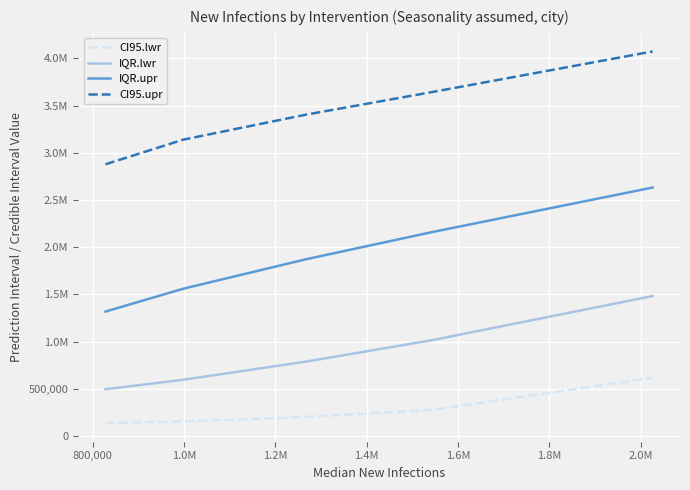

Does the chart display data point markers on the line(s)?

No